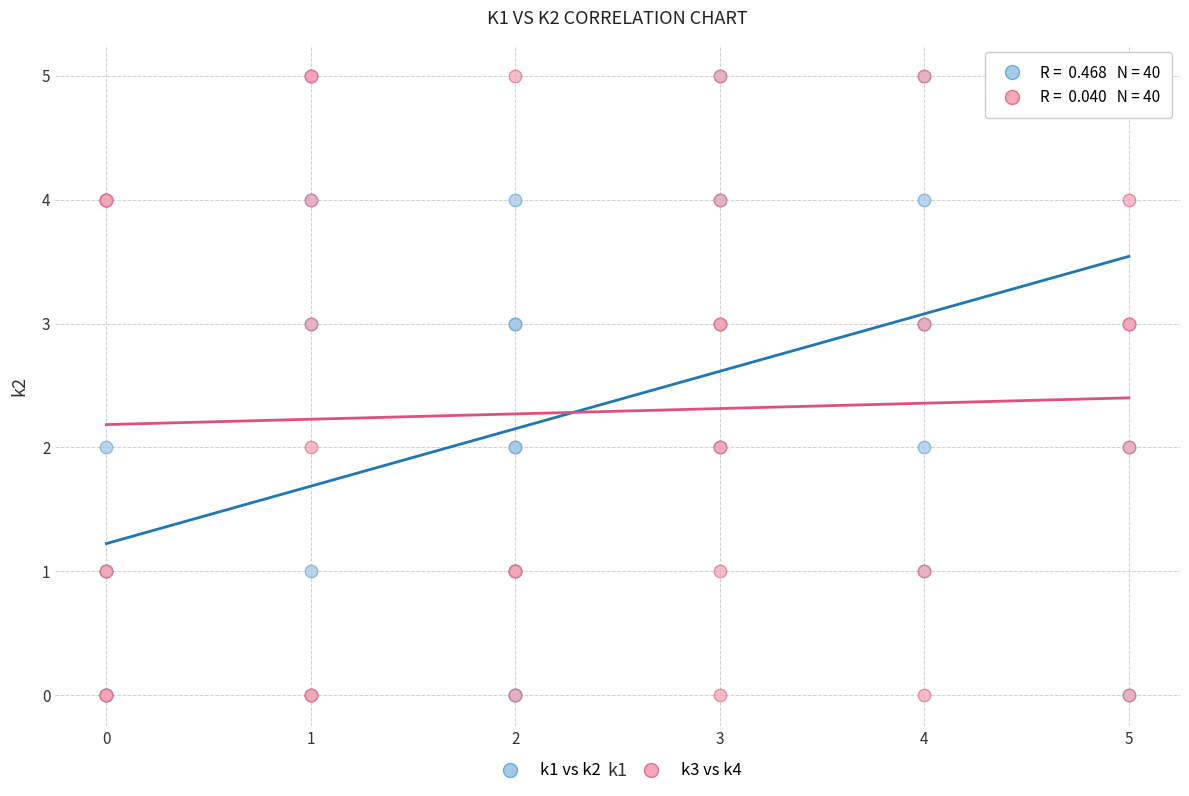

What are all the series names shown in the legend?

k1 vs k2, k3 vs k4